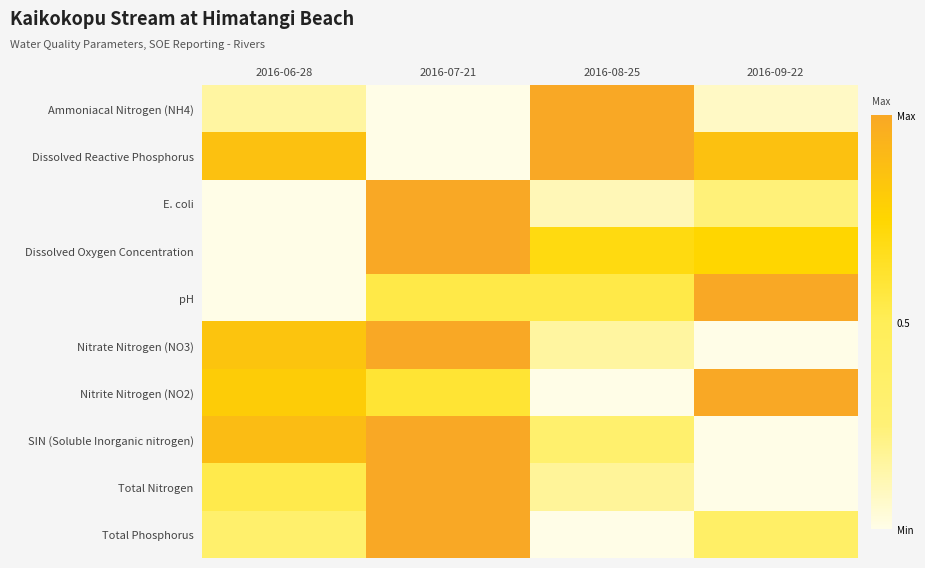

Which series has the largest range (max minus min)?

Ammoniacal Nitrogen (NH4)